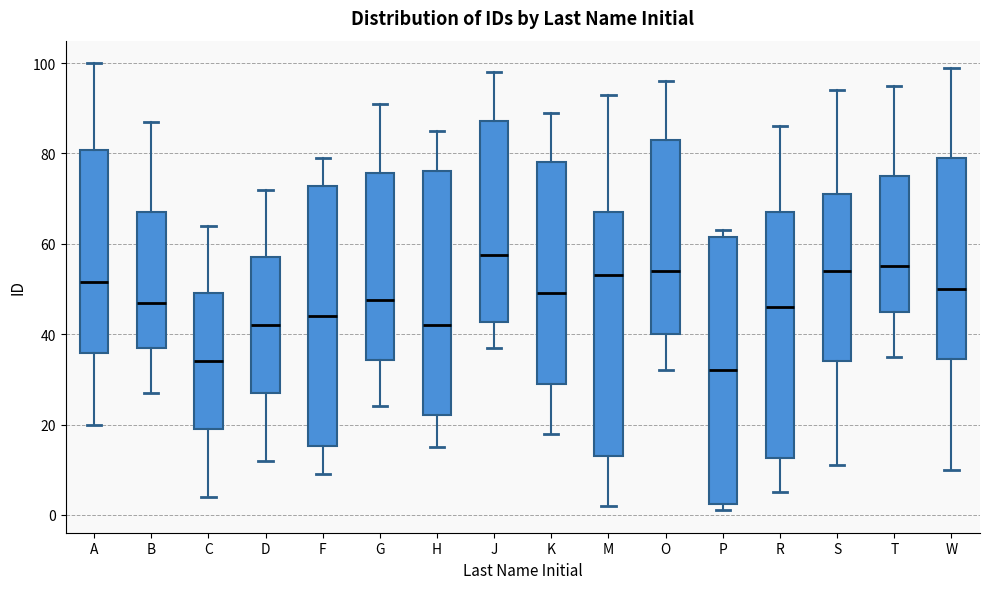

Reading left to right, read every box against the y-axis: the position of its median line, the range the box covers, and the ends of its whiskers. The values are not printed on the chart, so give them approximately, as read against the axis.

A: median 52, box 36 to 80, whiskers 20 to 100
B: median 48, box 38 to 68, whiskers 28 to 88
C: median 34, box 20 to 50, whiskers 4 to 64
D: median 42, box 28 to 58, whiskers 12 to 72
F: median 44, box 16 to 72, whiskers 10 to 80
G: median 48, box 34 to 76, whiskers 24 to 92
H: median 42, box 22 to 76, whiskers 16 to 86
J: median 58, box 42 to 88, whiskers 38 to 98
K: median 50, box 30 to 78, whiskers 18 to 90
M: median 54, box 14 to 68, whiskers 2 to 94
O: median 54, box 40 to 84, whiskers 32 to 96
P: median 32, box 2 to 62, whiskers 2 (just below the box's lower edge) to 64
R: median 46, box 12 to 68, whiskers 6 to 86
S: median 54, box 34 to 72, whiskers 12 to 94
T: median 56, box 46 to 76, whiskers 36 to 96
W: median 50, box 34 to 80, whiskers 10 to 100